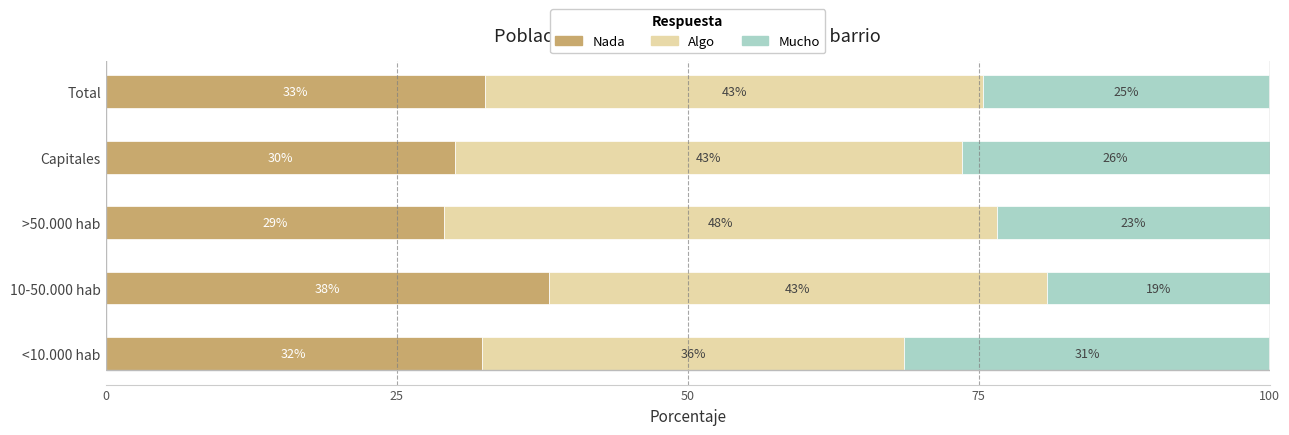

Reading left to right, extract all data points from this chart.

Nada: 32.3	38.0	29.1	30.0	32.6
Algo: 36.3	42.8	47.5	43.5	42.7
Mucho: 31.4	19.1	23.4	26.5	24.6